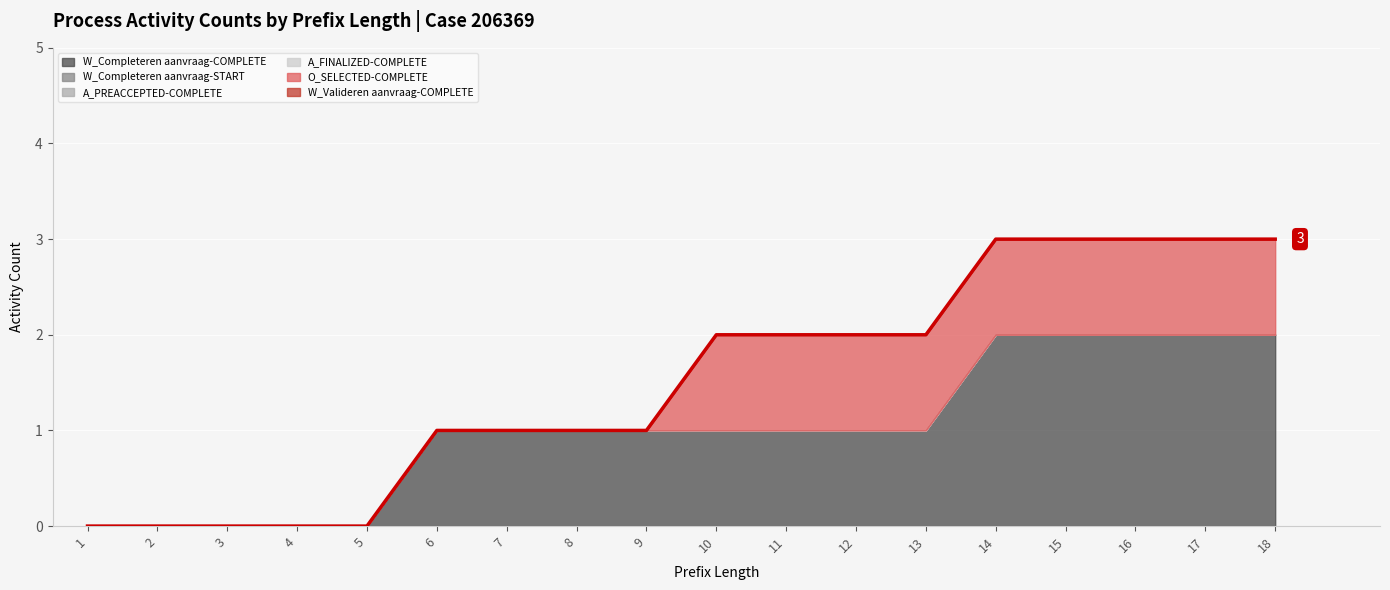

True or false: A_PREACCEPTED-COMPLETE and W_Completeren aanvraag-START cross at least once.

False